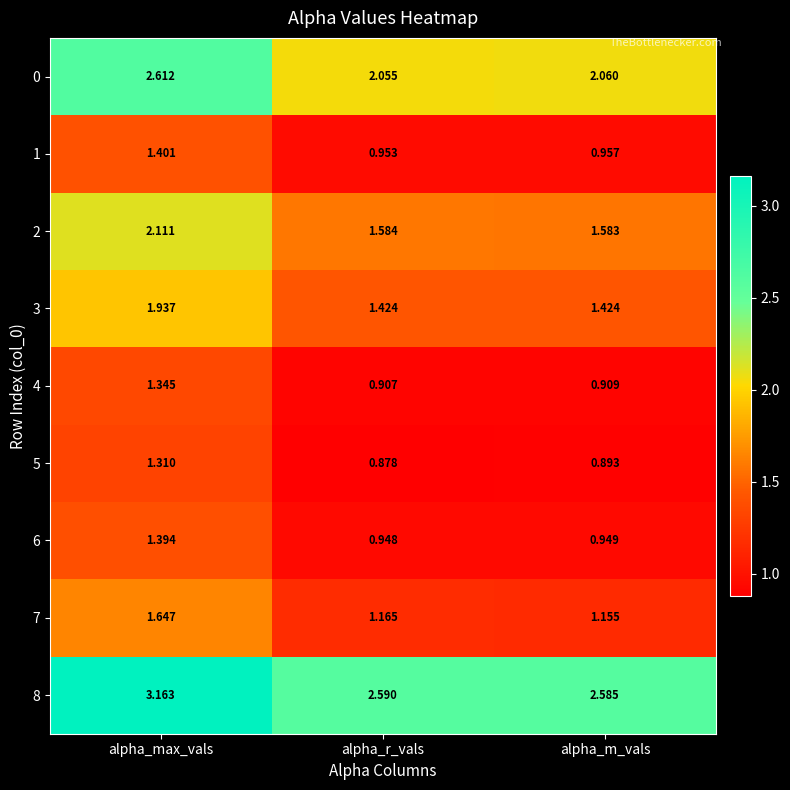

Is the value of 6 at alpha_r_vals greater than the value of 3 at alpha_r_vals?

No